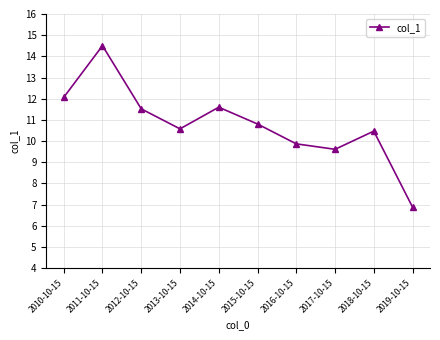

How many points are higher than both their immediate neighbors (excluding endpoints)?

3